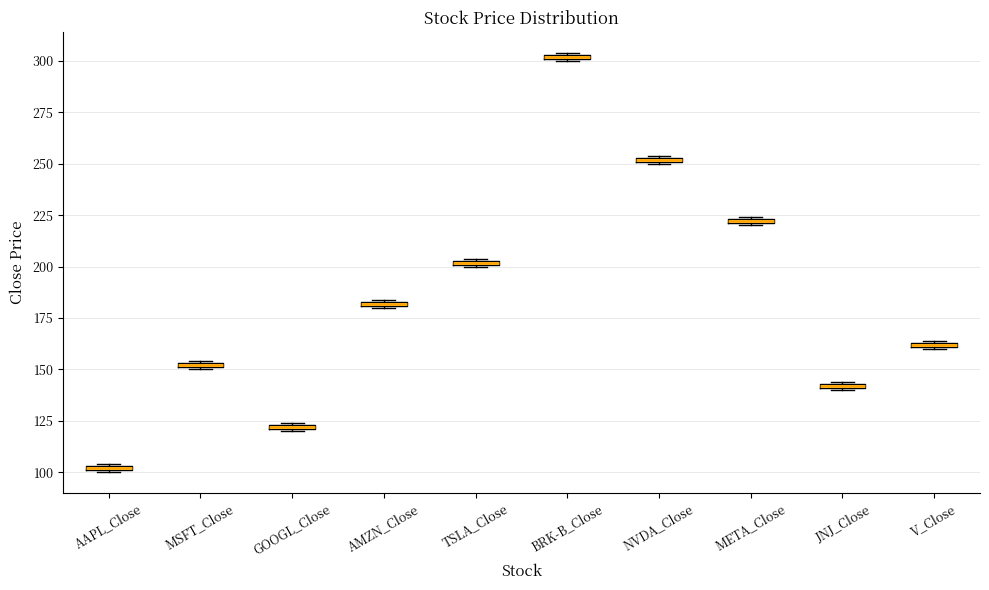

Which box has the lowest median line?

AAPL_Close